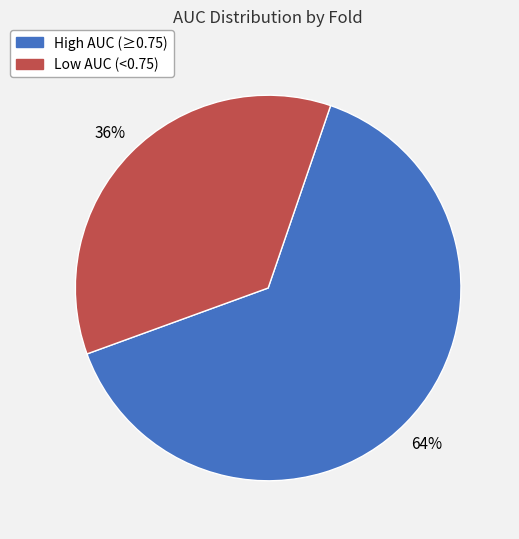

To the nearest percent, what is the average slice percentage?

50%